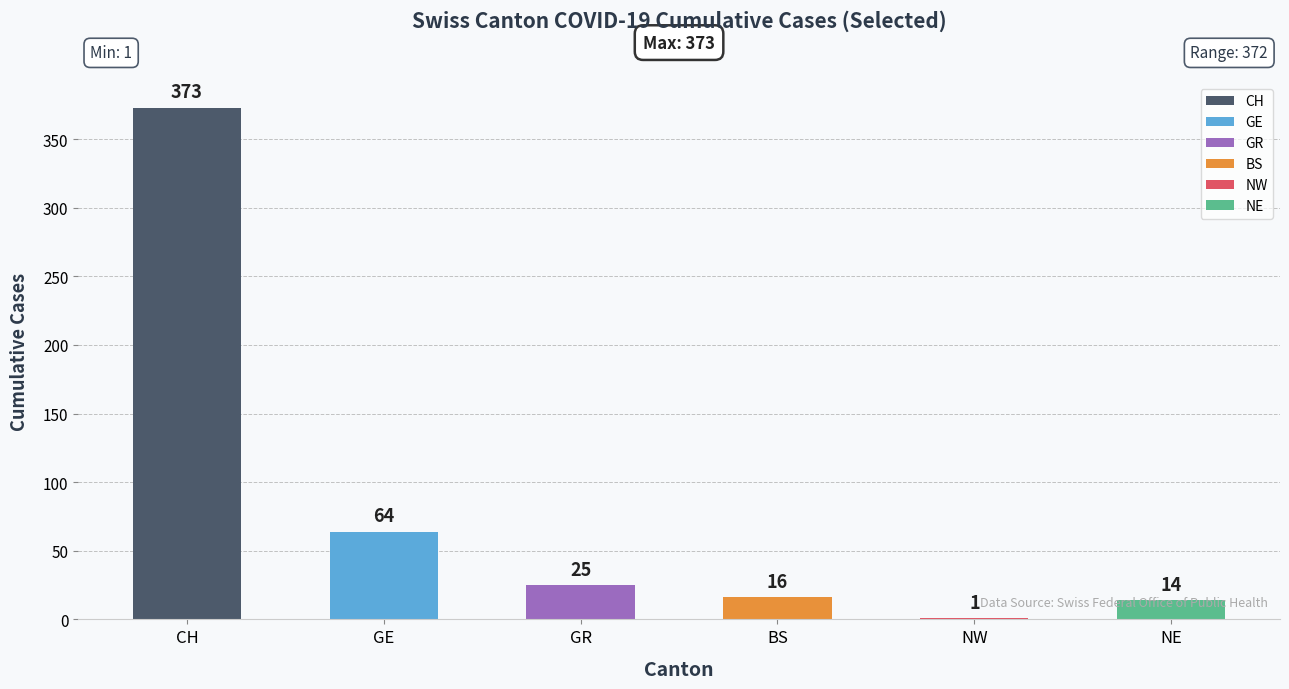

Are the bars grouped side by side (vs. stacked)?

No